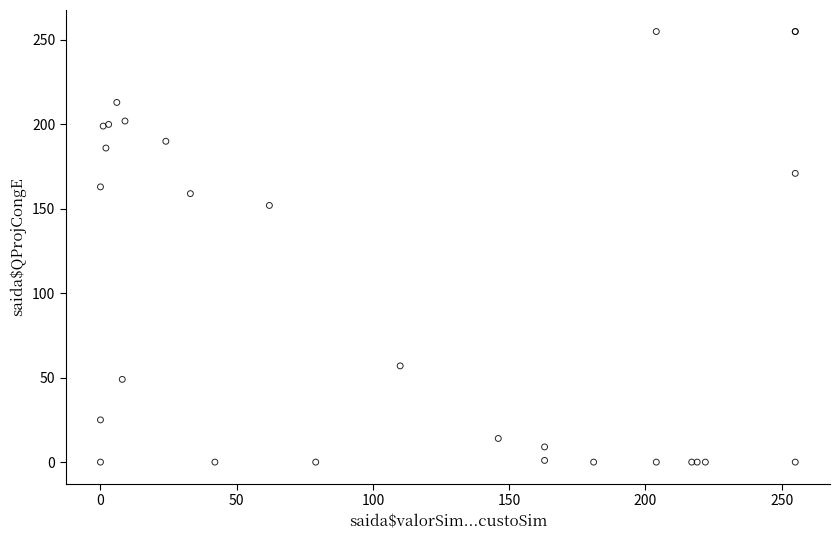

What Y value in the scatter plot is closest to 127?

152